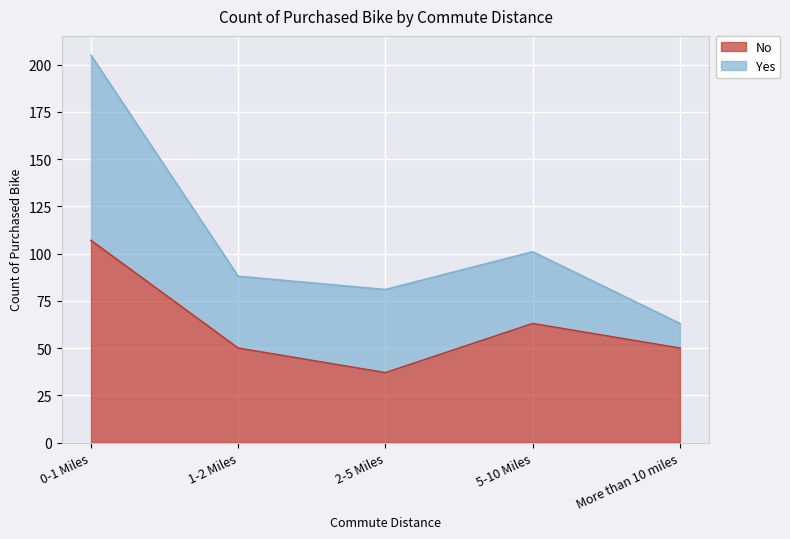

The chart shows a value of 22 at 2-5 Miles. True or false?

False